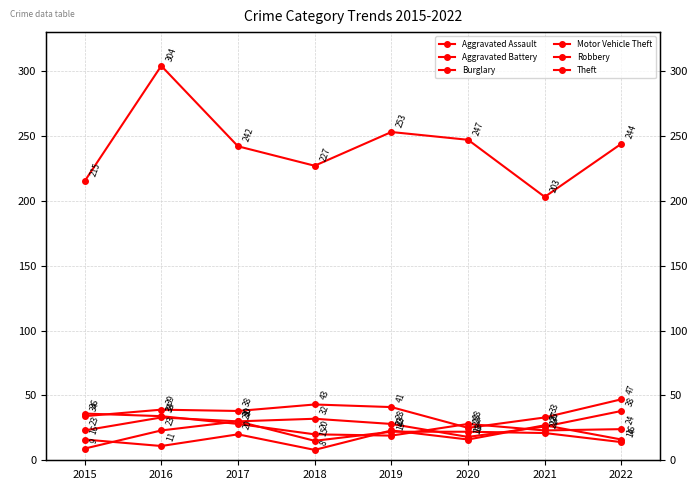

Where does the Robbery series first go above 28?

2015